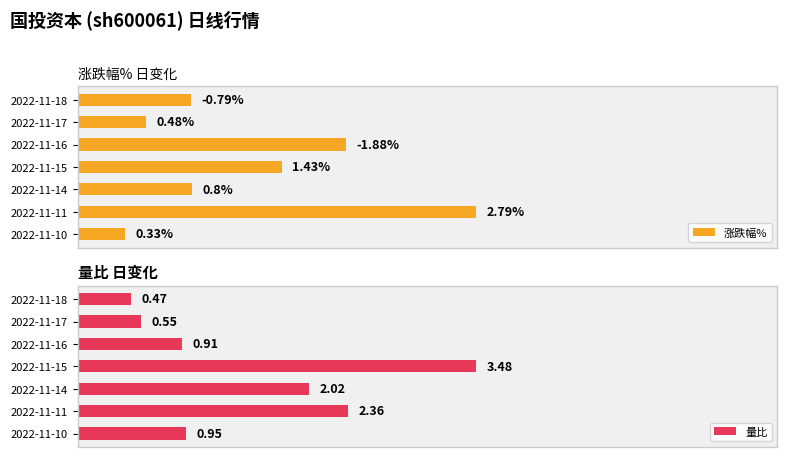

Are the bars grouped side by side (vs. stacked)?

Yes